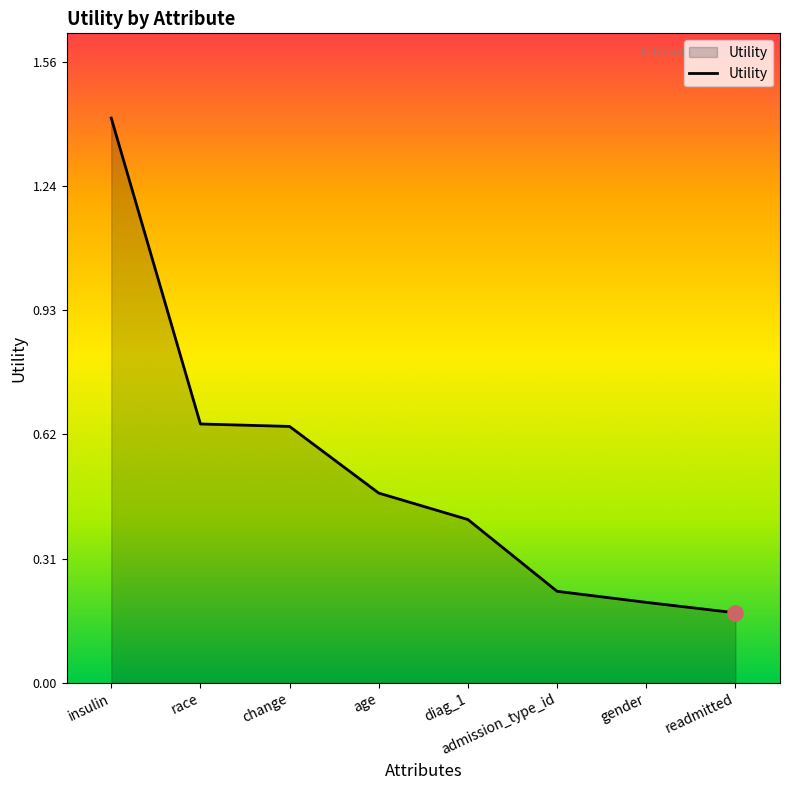

What is the change in value from age to diag_1?

-0.1